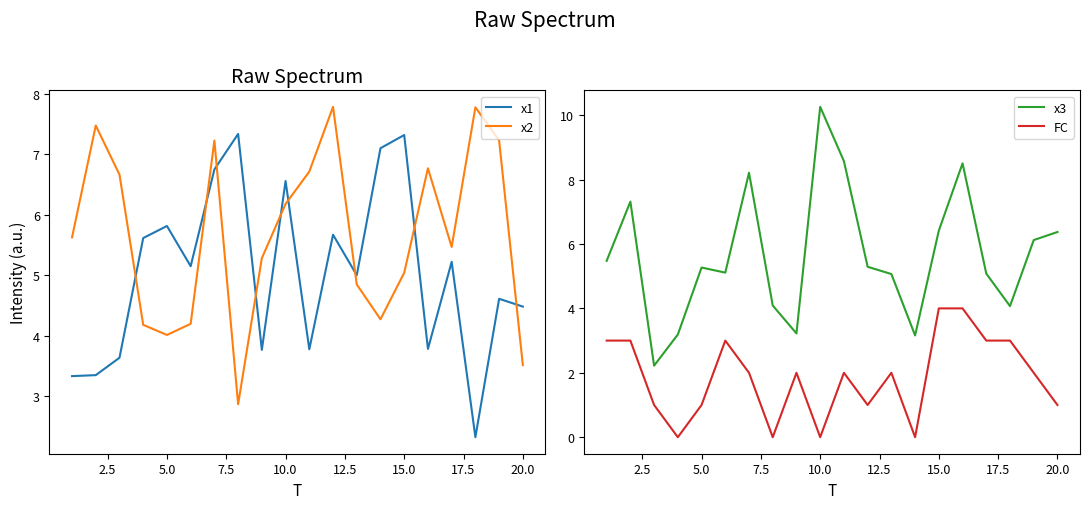

Which series ends up on top after the final intersection of x1 and x2?

x1